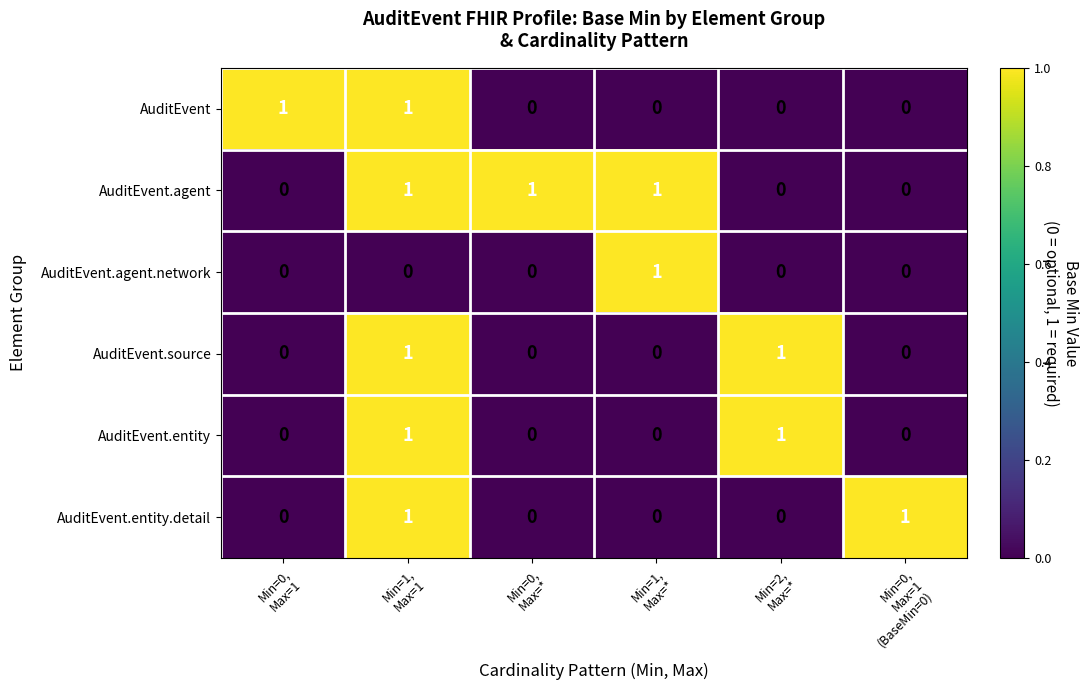

At which category is the sum across all series the highest?

Min=1,
Max=1